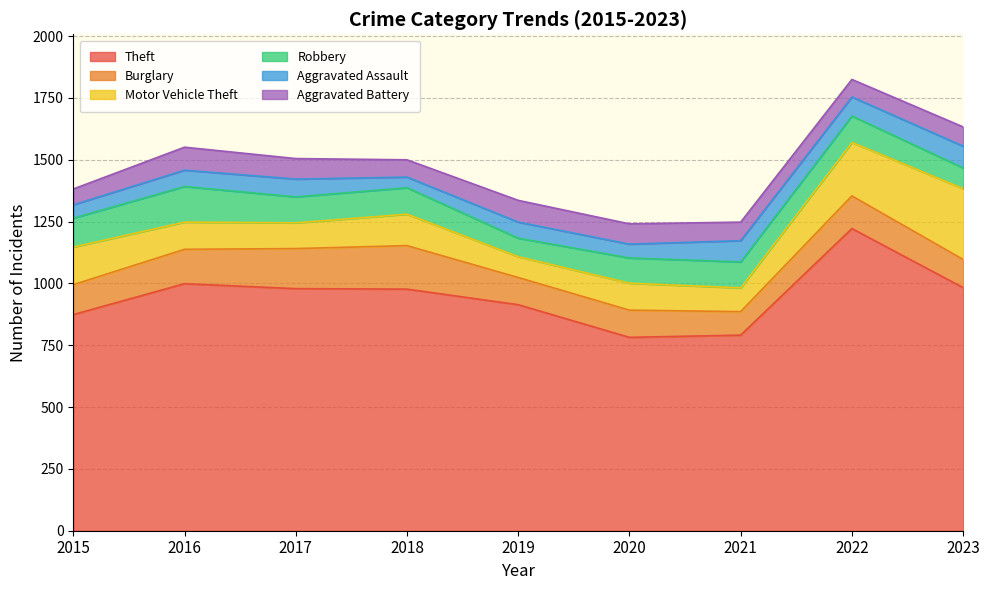

Count the number of data series in this chart.

6